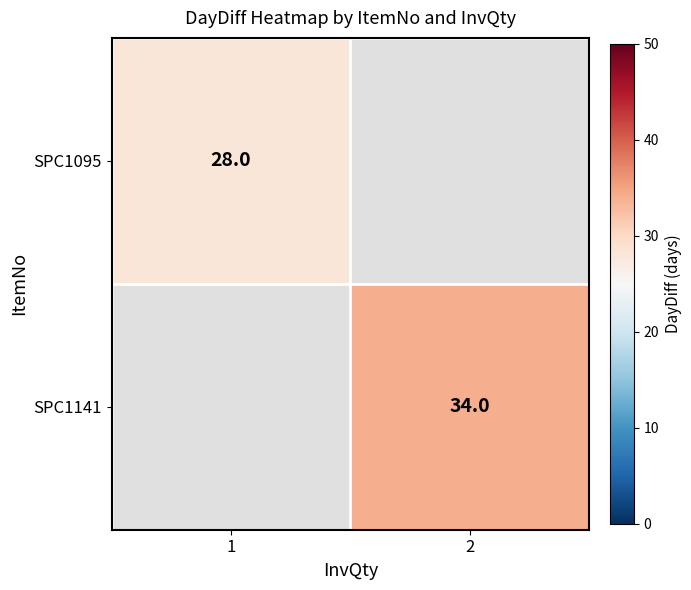

Is the value of SPC1141 at 2 greater than the value of SPC1095 at 1?

Yes